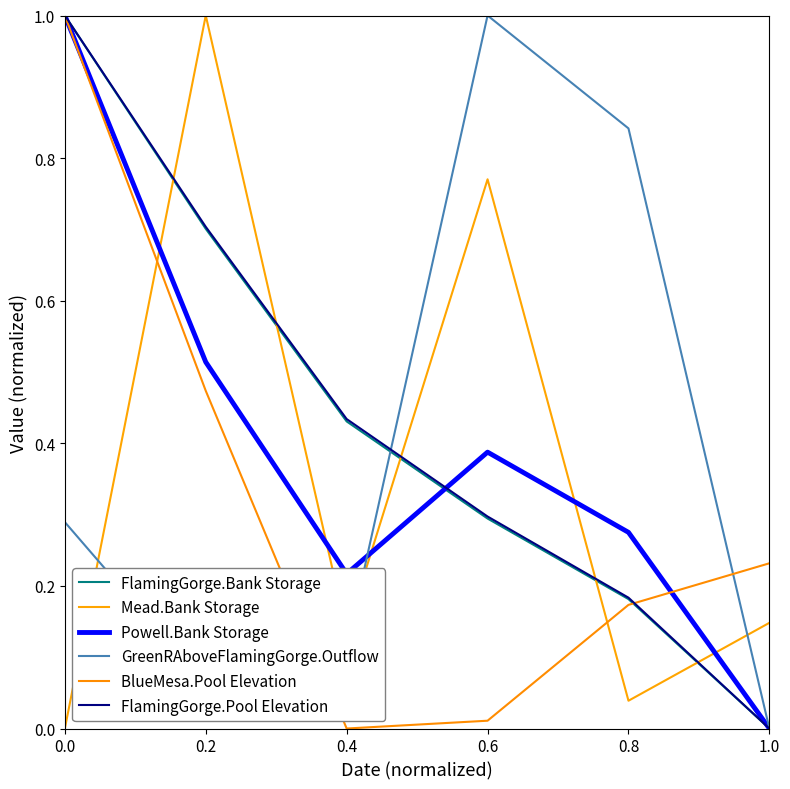

Does the chart have visible grid lines?

No